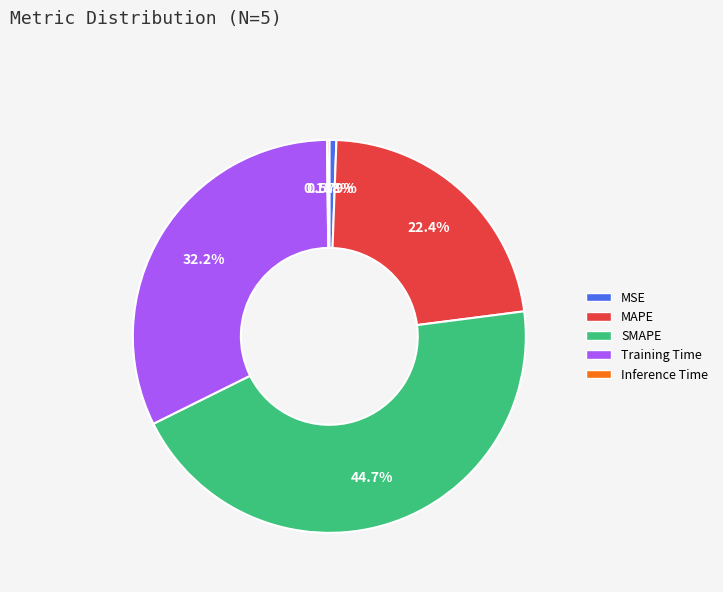

Combined, do Training Time and SMAPE account for over 50%?

Yes